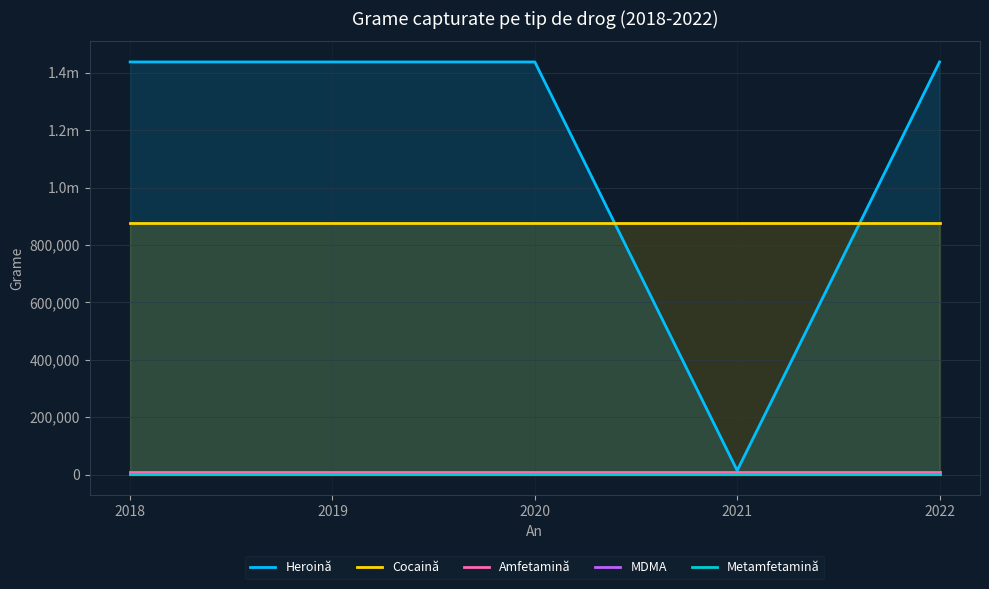

What is the value of the Amfetamină point at the 1st from the left?

8374.7